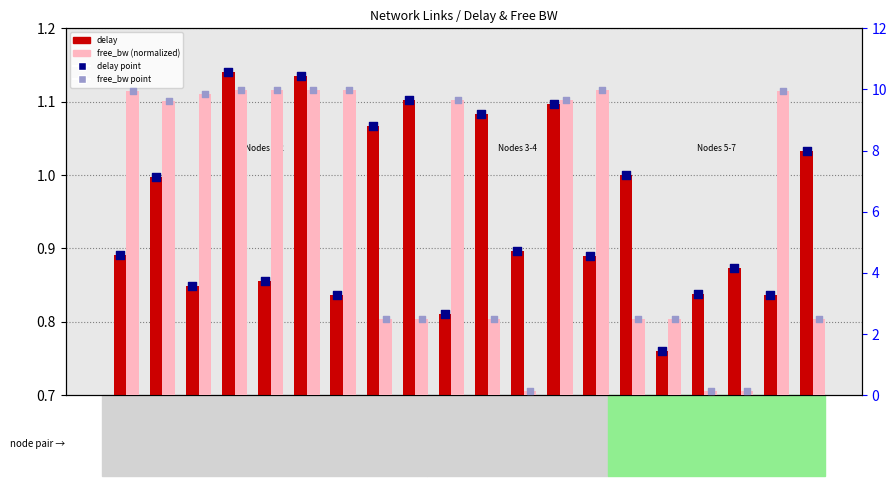

Which series reaches the minimum Y coordinate?

free_bw (normalized)